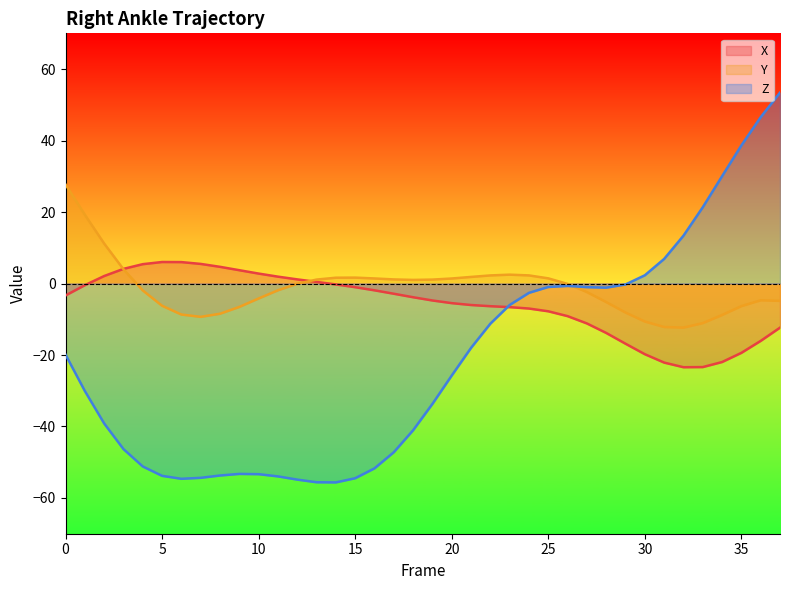

Is it true that Y equals -0.1 at 12?

True